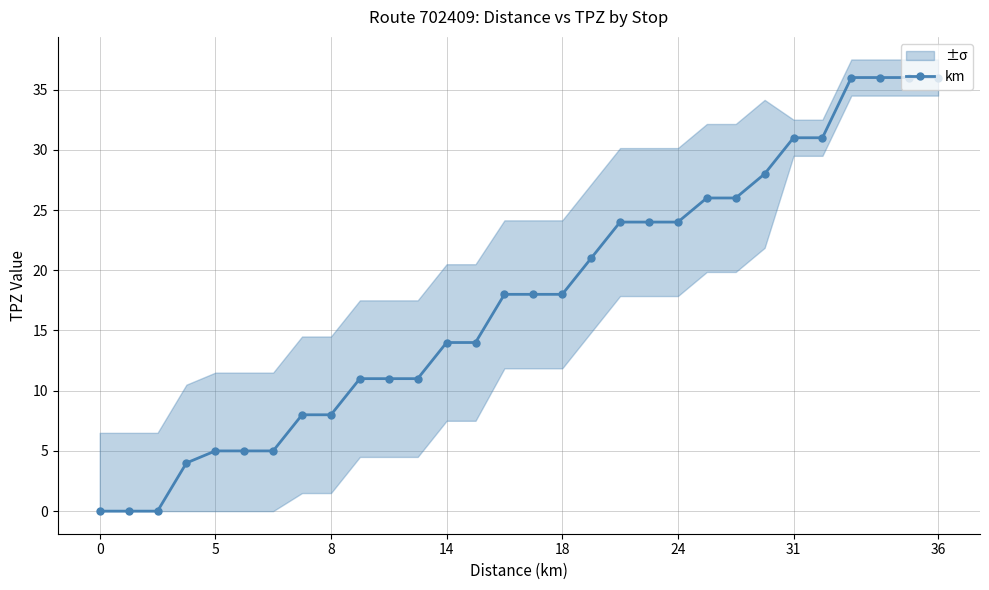

Is it true that the value at 15 is 18?

True